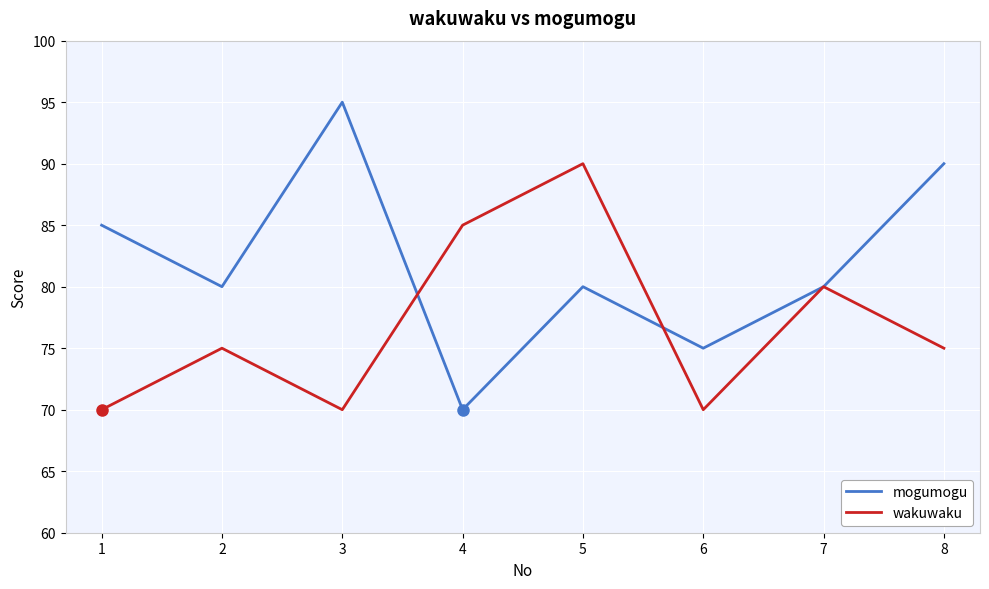

Count the mogumogu values in the range 80 to 90.

5